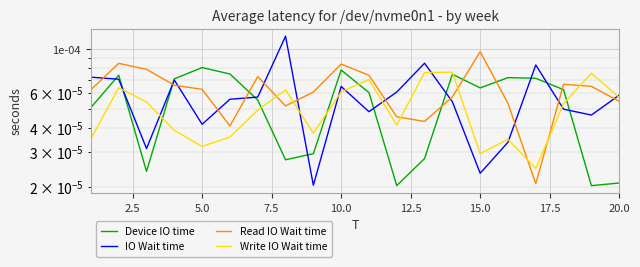

Is it true that Device IO time equals 0.0 at 15.0?

True